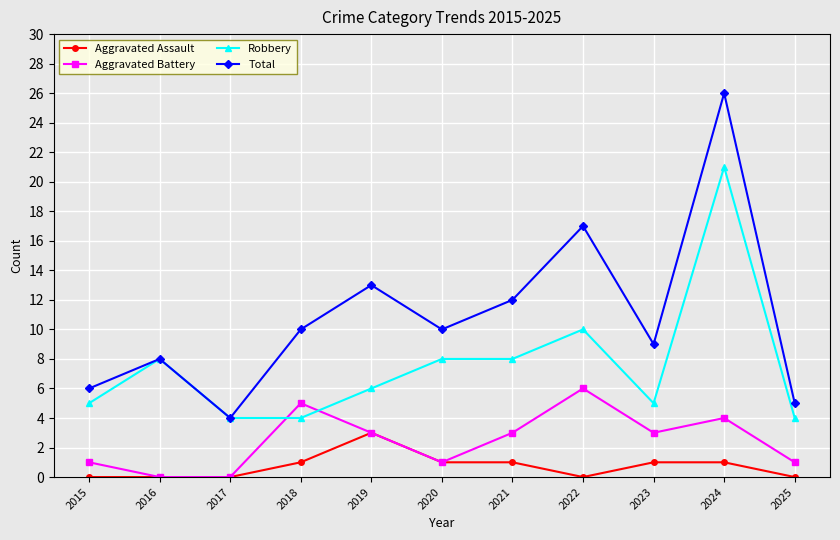

Rank the series by their maximum value, from highest to lowest.

Total, Robbery, Aggravated Battery, Aggravated Assault